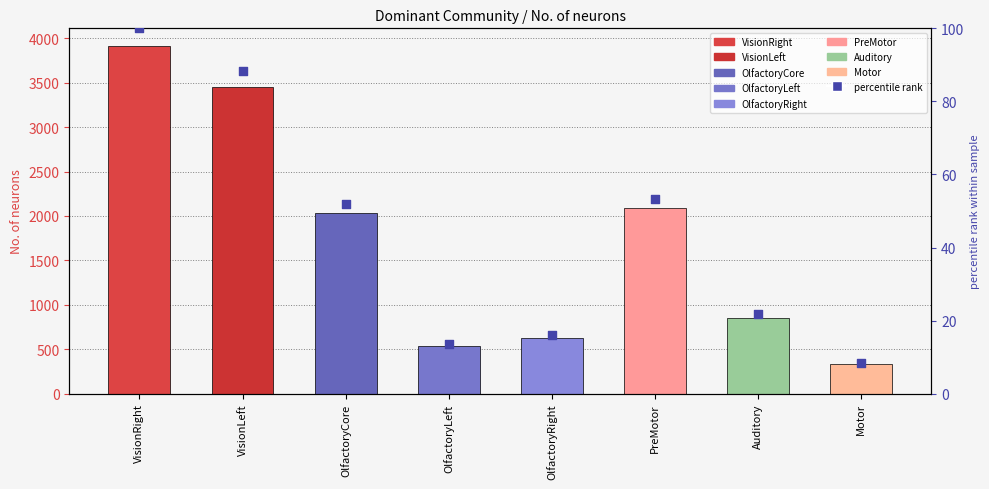

Which series reaches the maximum Y coordinate?

count